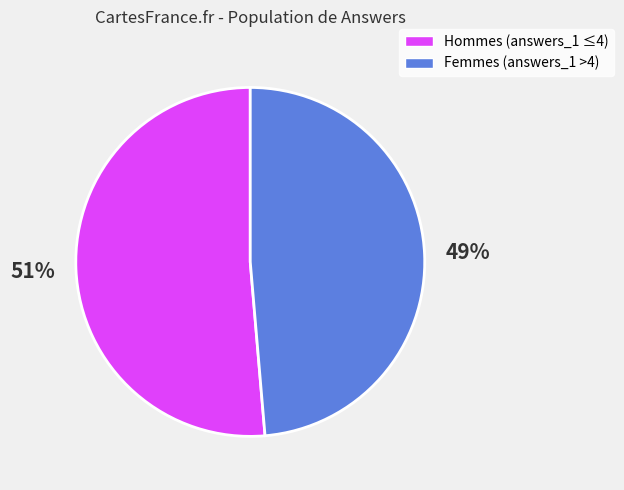

Between Hommes (answers_1 ≤4) and Femmes (answers_1 >4), which is larger?

Hommes (answers_1 ≤4)